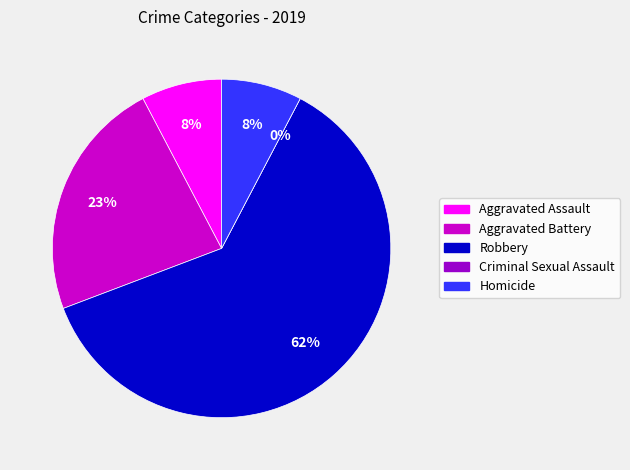

To the nearest percent, what percentage of the pie is Aggravated Assault?

8%